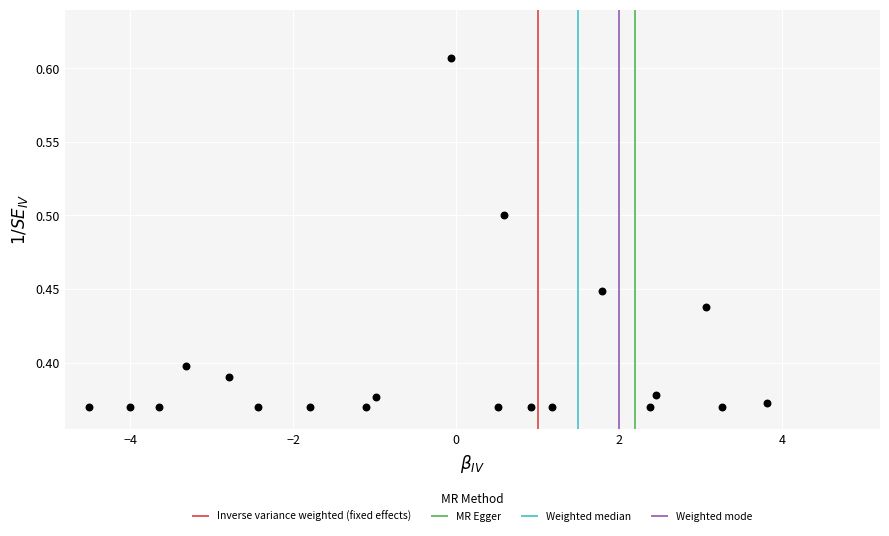

What is the range of X values (max minus min)?

8.3